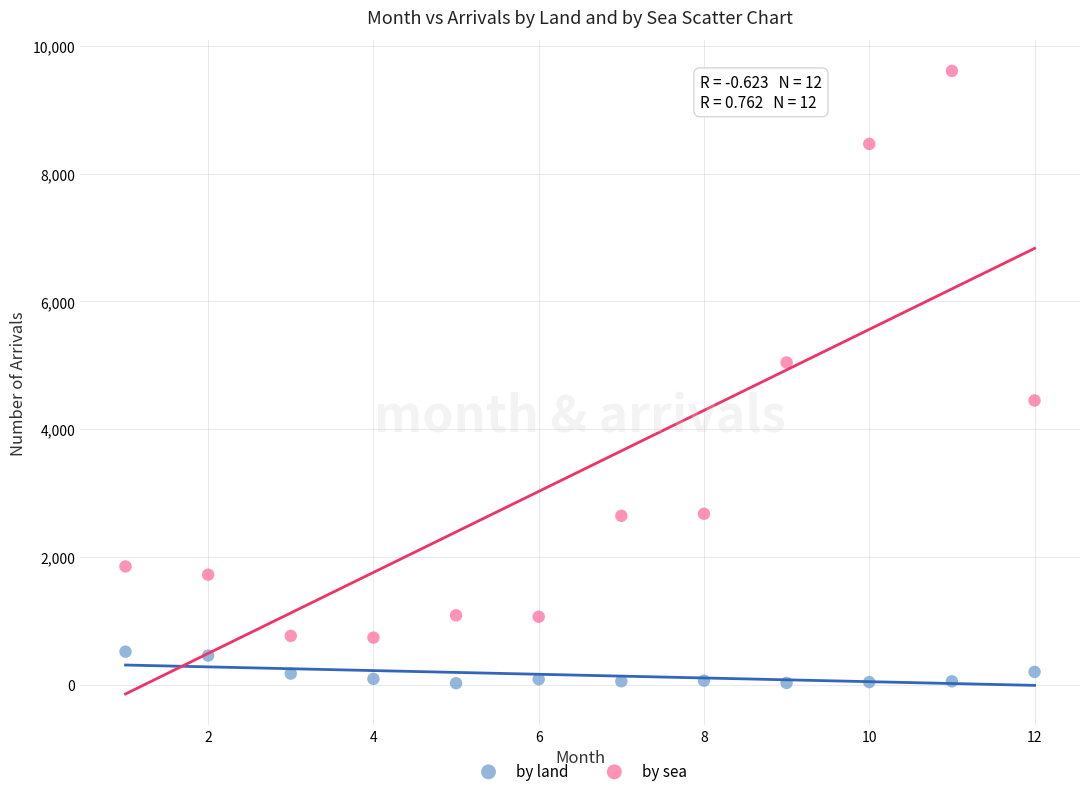

What is the X range (max minus min) for the scatter plot?

11